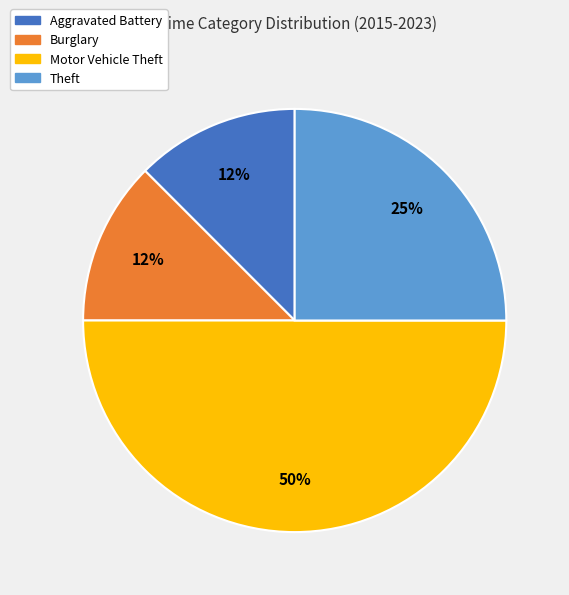

Approximately how many times larger is the value at Motor Vehicle Theft compared to Theft?

2.0